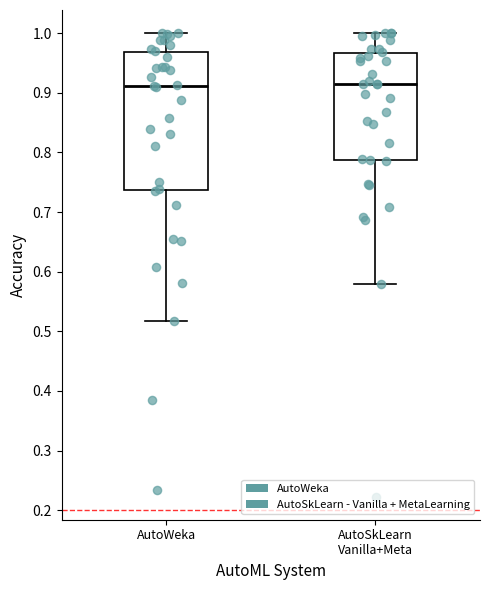

Where is the upper edge of the box for AutoWeka on the y-axis? The values are not printed on the chart, so give them approximately, as read against the axis.

0.97